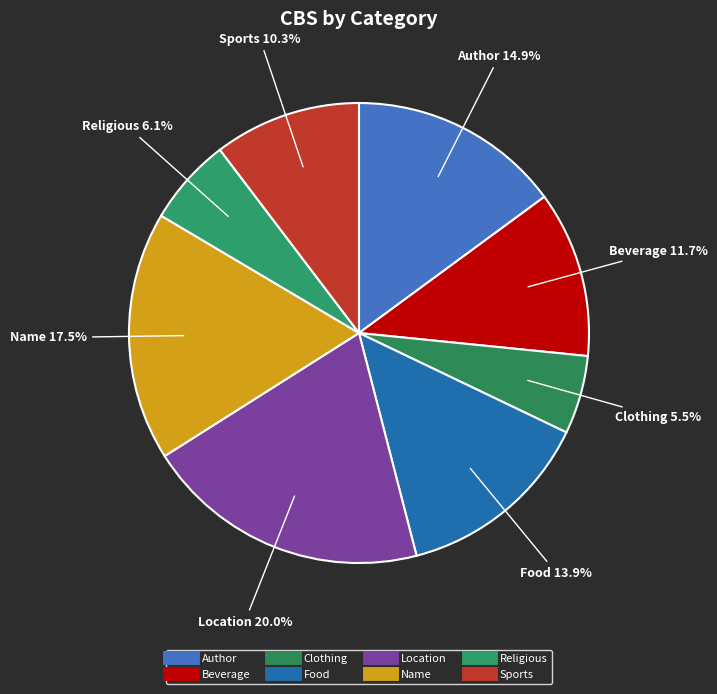

To the nearest percent, what percentage of the pie is Sports?

10%